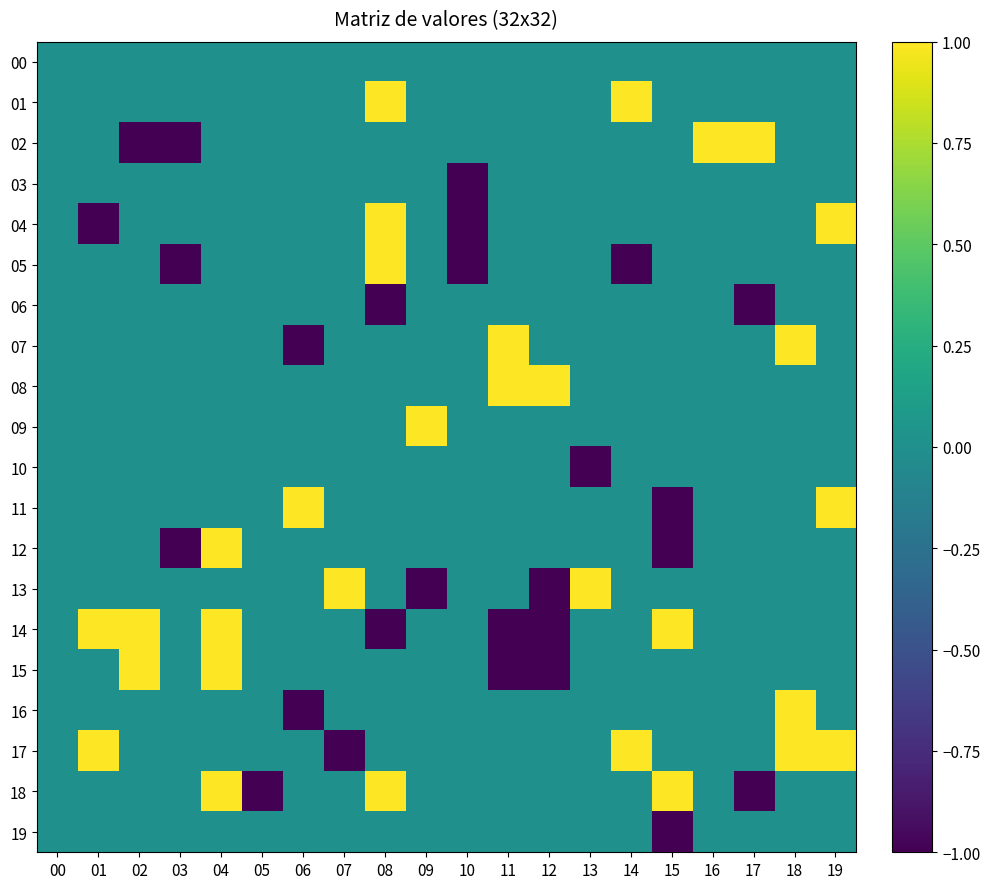

How many values in the 01 series exceed 0?

2